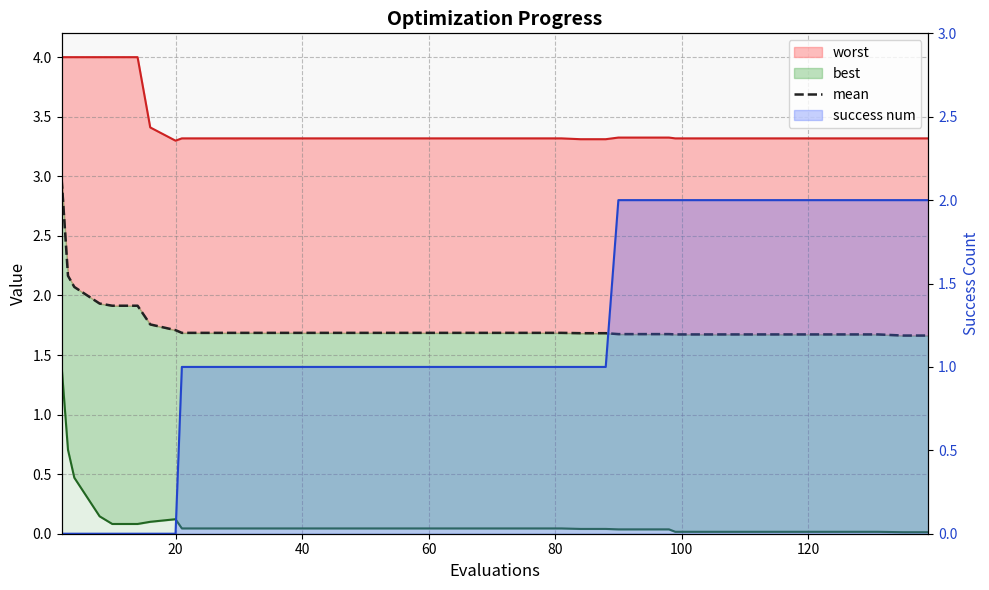

Does the chart have visible grid lines?

Yes